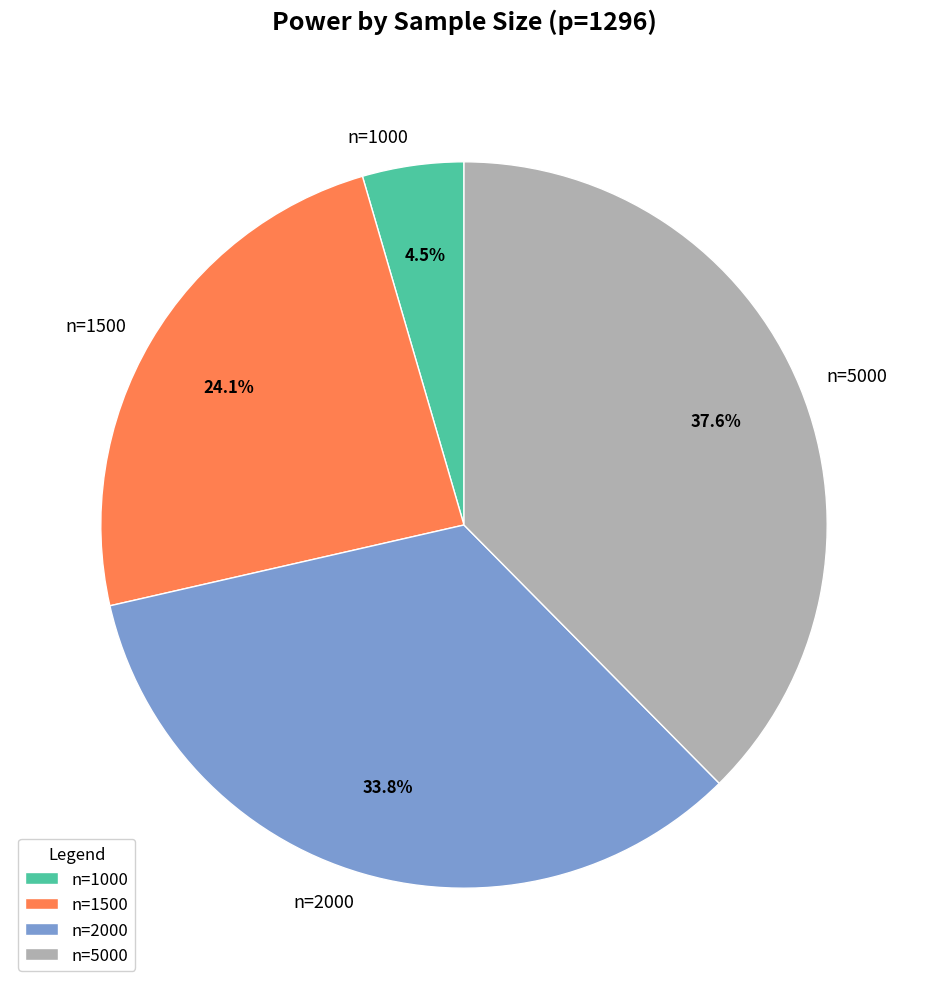

To the nearest percent, what is the average slice percentage?

25%